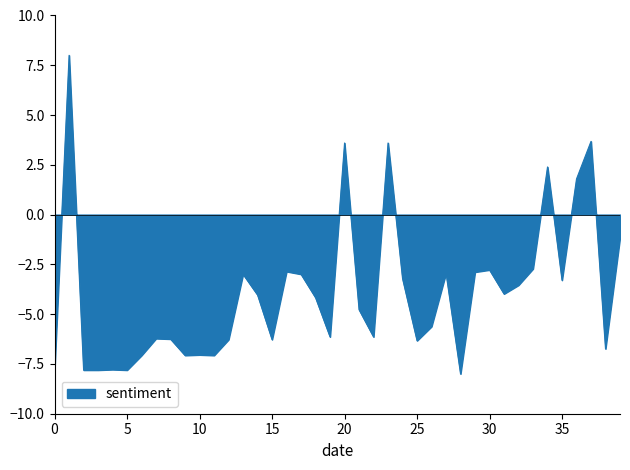

What is the smallest value displayed?

-8.0